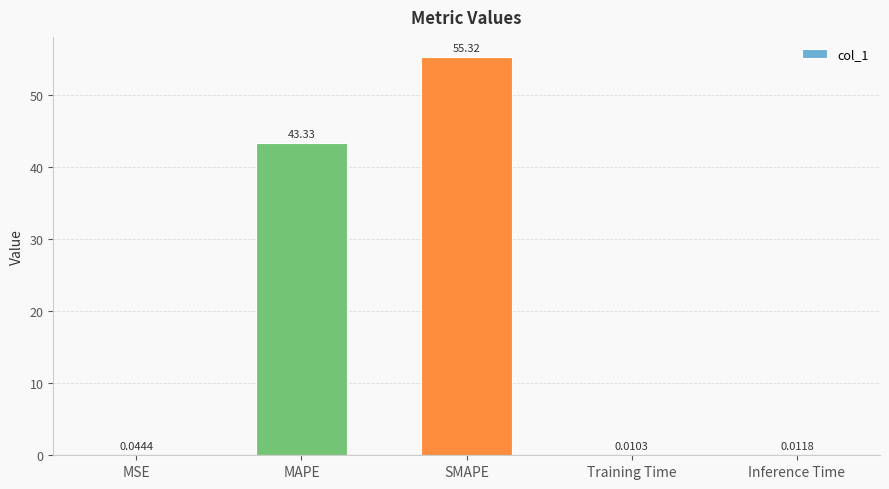

Count the number of data series in this chart.

1